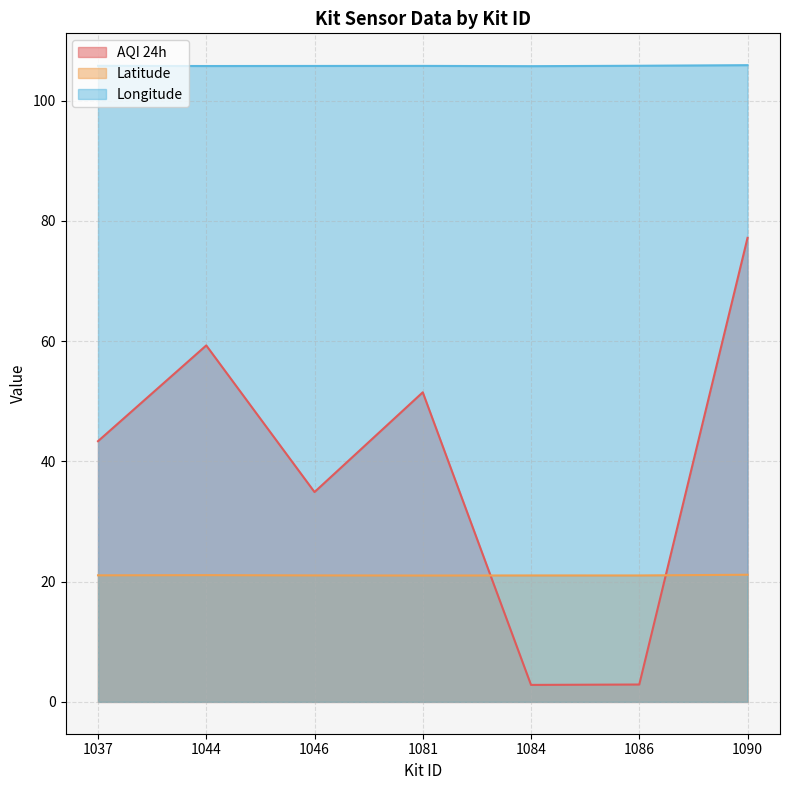

What is the sum of all AQI 24h values?

272.0